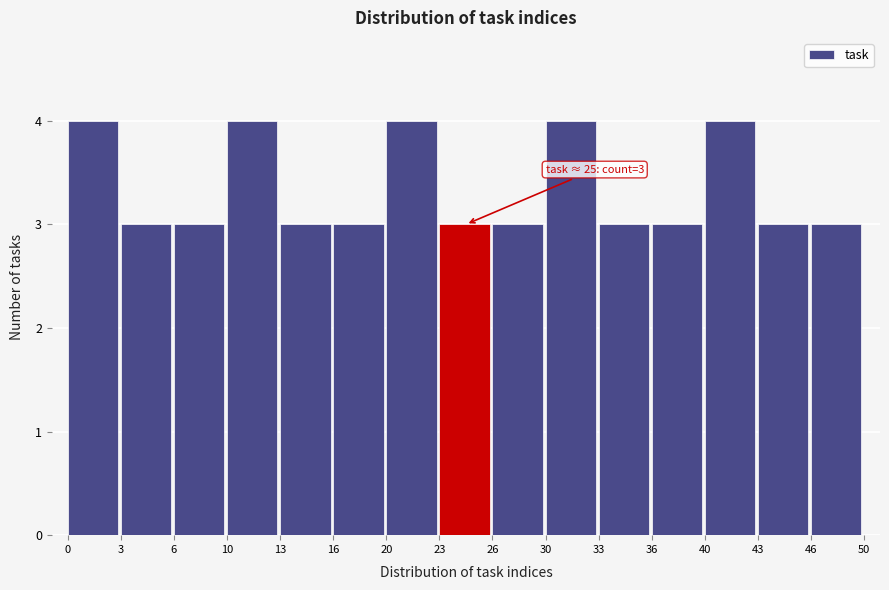

Reading left to right, list all the values displayed in this chart.

0=4	3=3	6=3	10=4	13=3	16=3	20=4	23=3	26=3	30=4	33=3	36=3	40=4	43=3	46=3